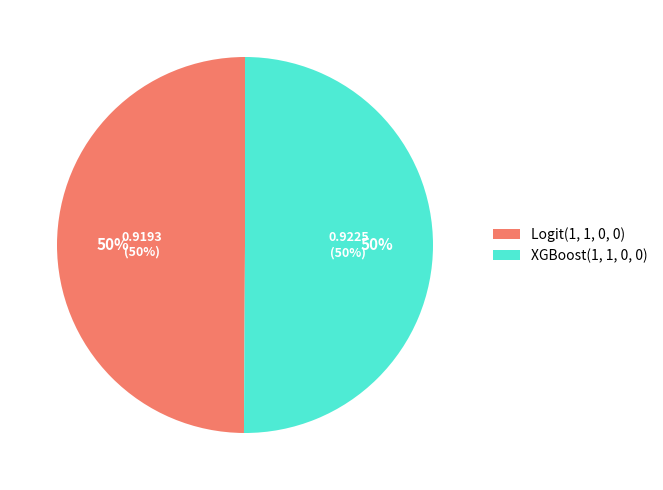

What percentage is NOT represented by Logit(1, 1, 0, 0)?

50.1%